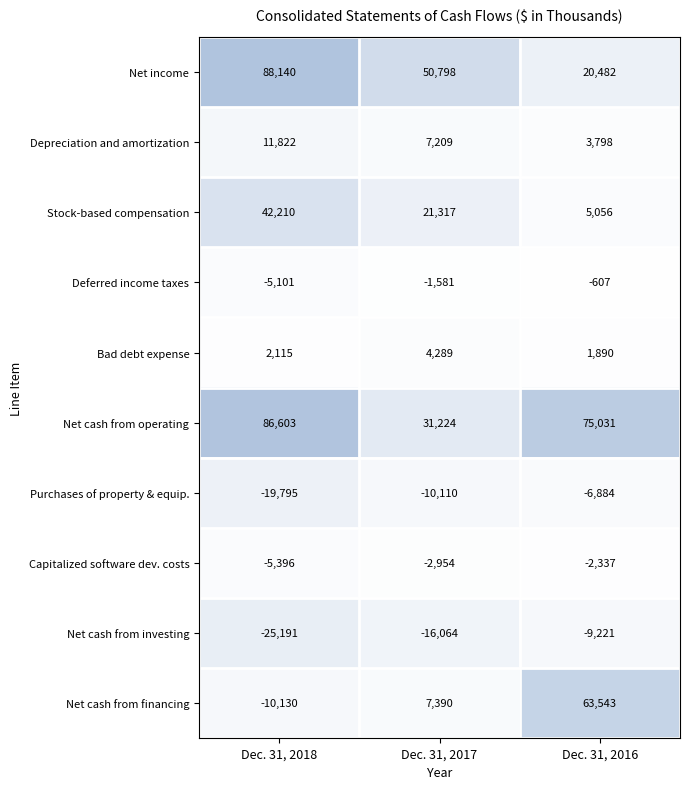

What is the spread (max minus min) of values at Dec. 31, 2016?

84252